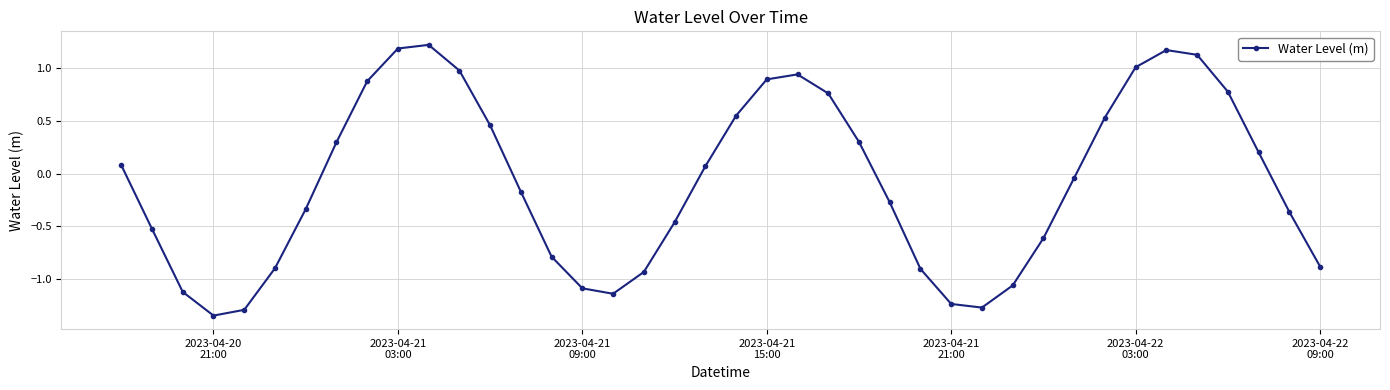

How many points are lower than both their immediate neighbors (excluding endpoints)?

3